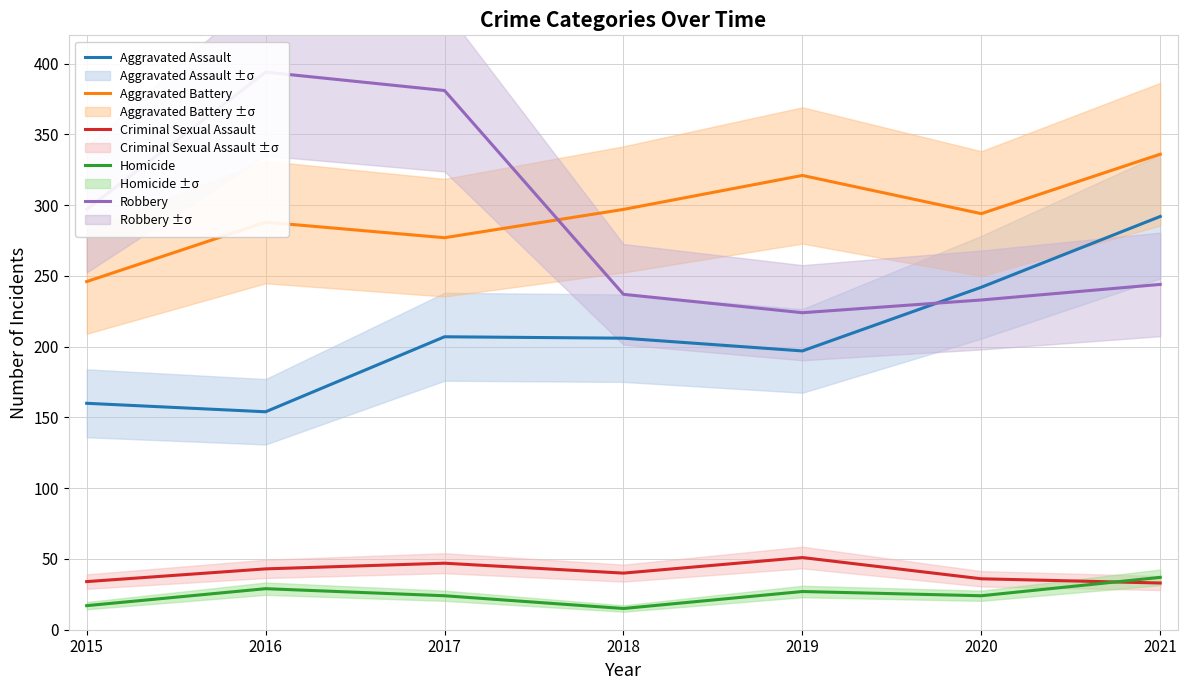

At which label does Homicide first exceed 24?

2016